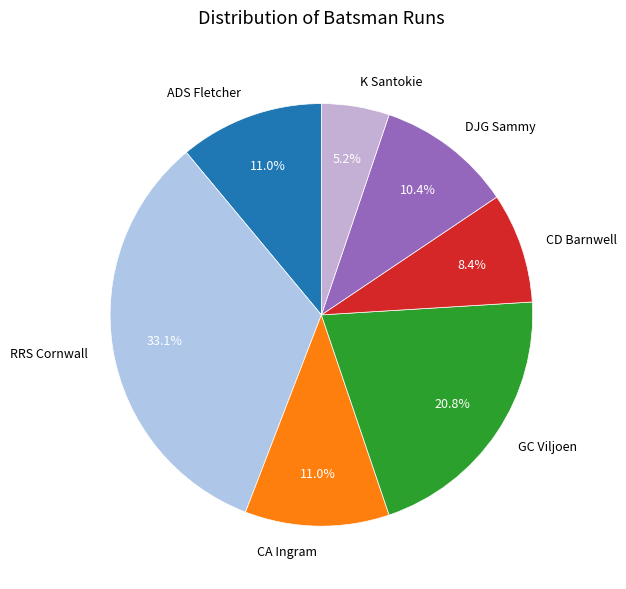

Is there a majority slice in this chart?

No